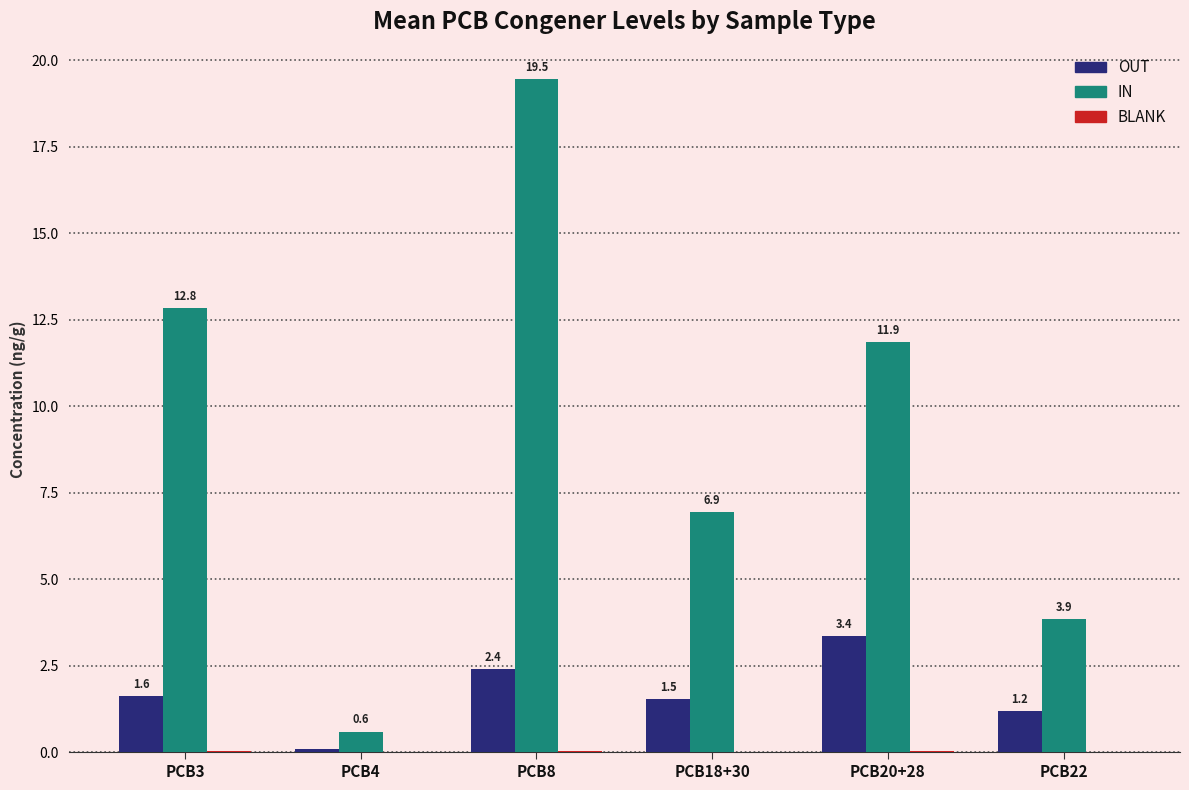

The OUT series shows 0.5 at PCB8. True or false?

False